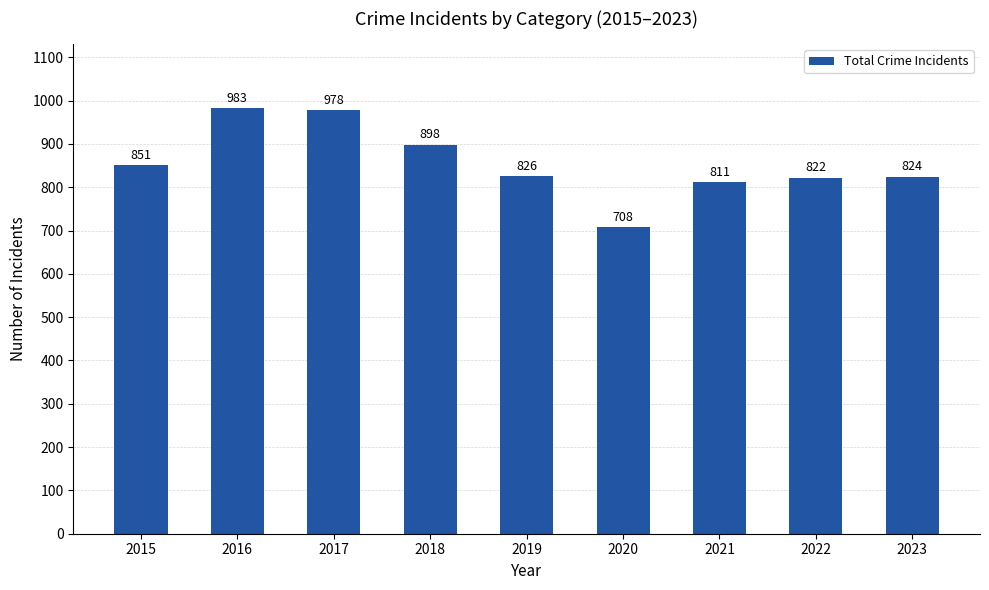

List the labels in order of value, largest first.

2016, 2017, 2018, 2015, 2019, 2023, 2022, 2021, 2020